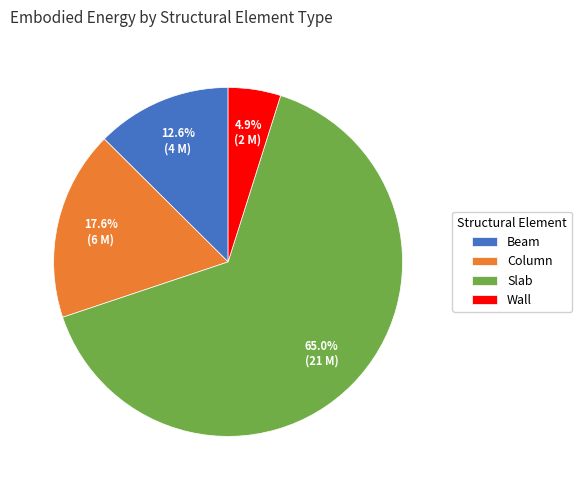

What is the largest slice in the pie chart?

Slab